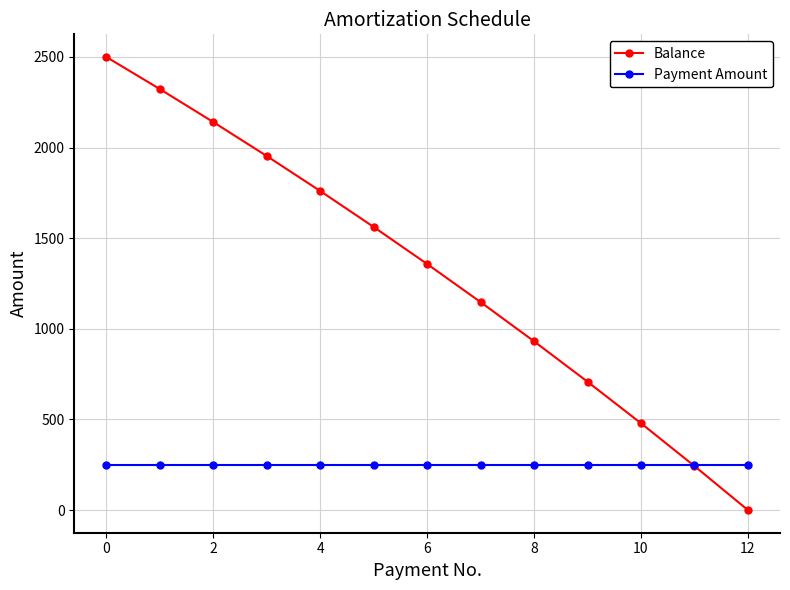

Which series has the largest total across all categories?

Balance